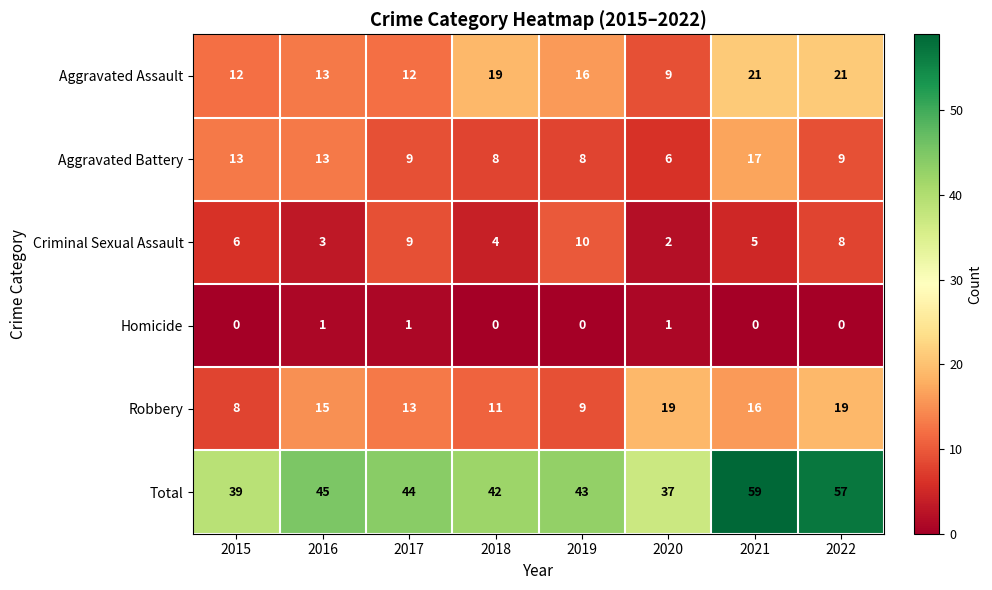

What is the difference between the maximum and minimum values in the Aggravated Battery series?

11